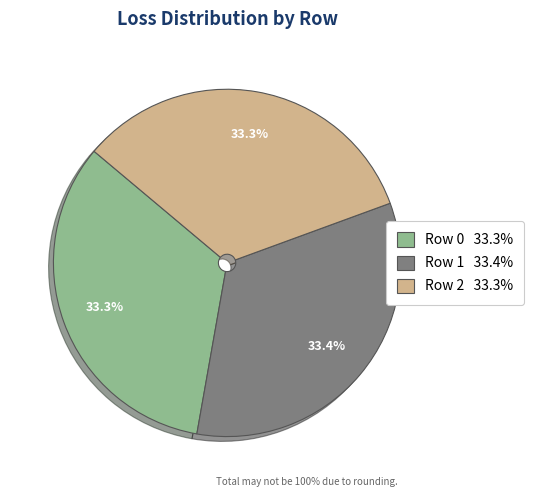

Approximately how many times larger is the value at Row 2 33.3% compared to Row 1 33.4%?

1.0